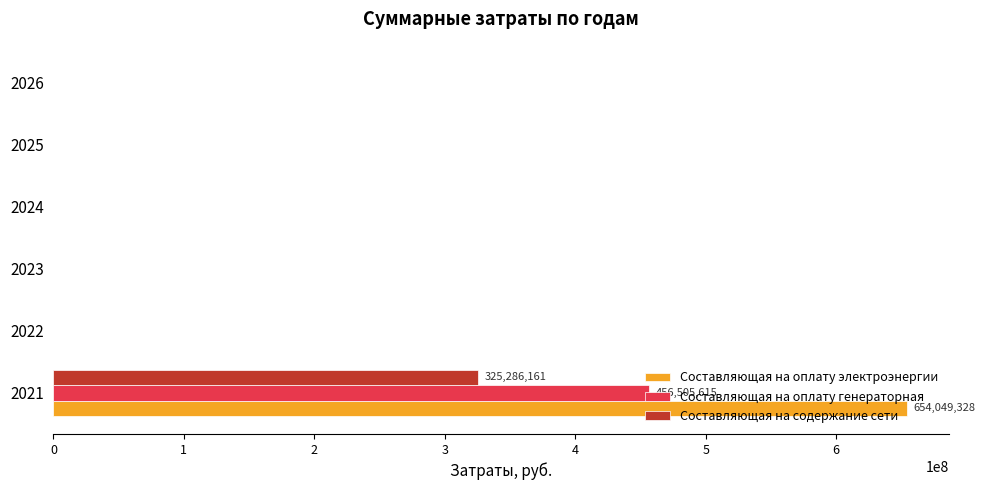

What is the average value of the Составляющая на содержание сети series?

54214360.2